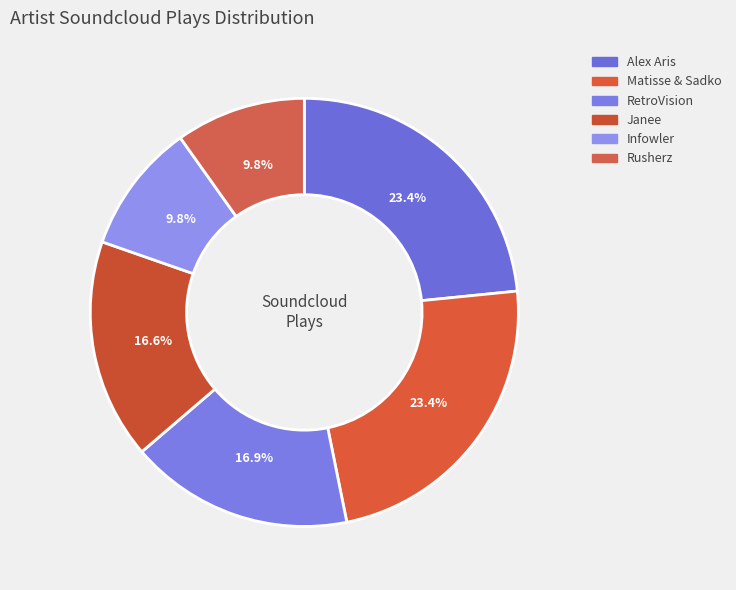

To the nearest percent, what is the difference between the largest and smallest slice percentages?

14%